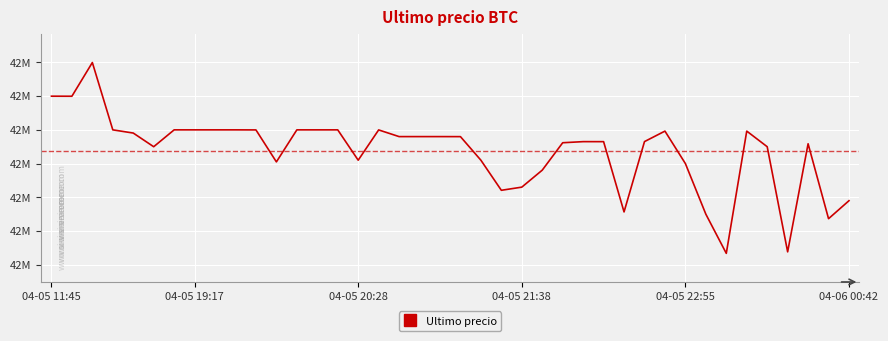

What is the difference between the maximum and second lowest values?

561302